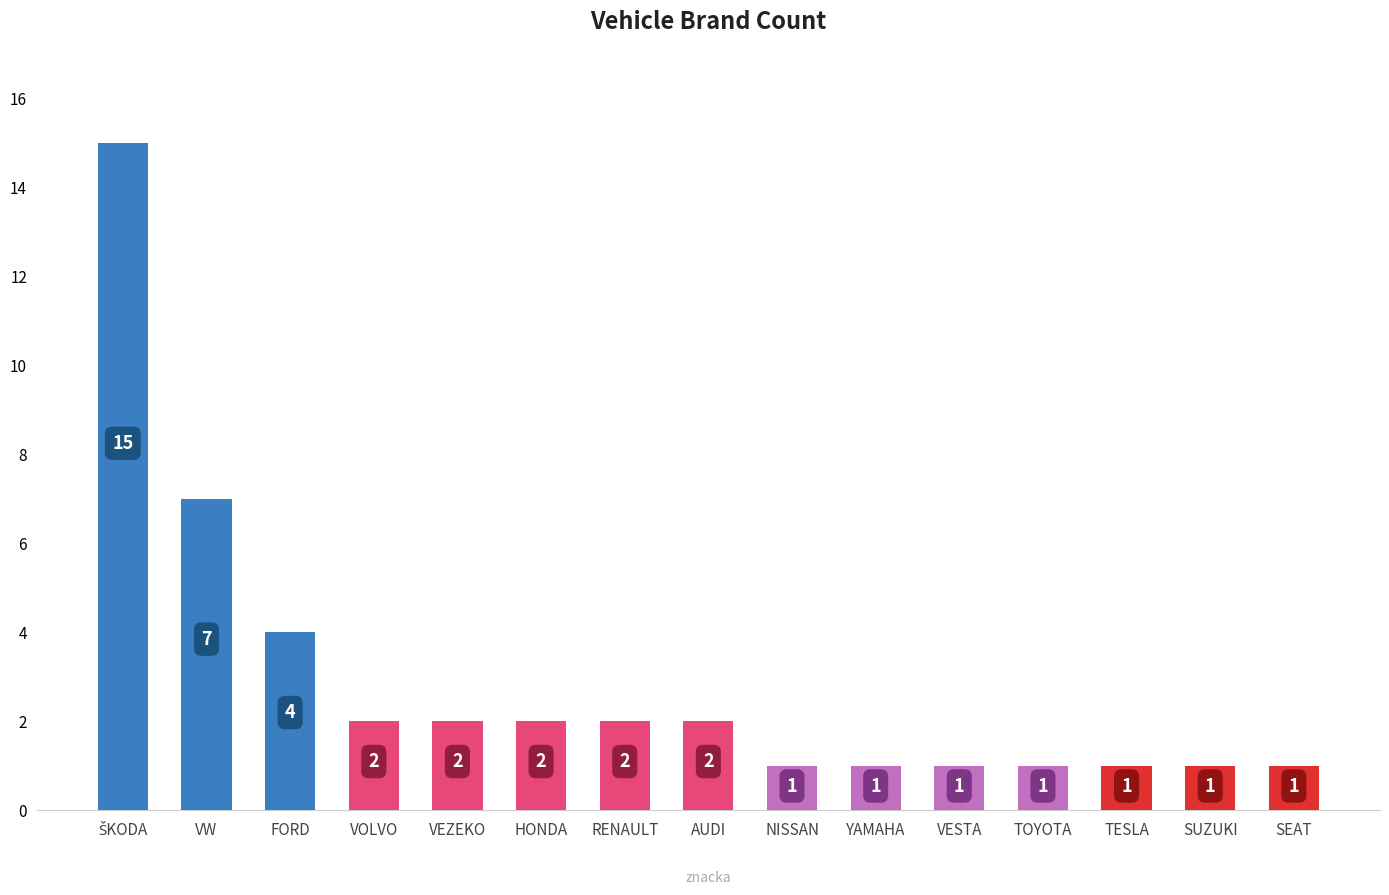

What is the difference between the values at FORD and VESTA?

3